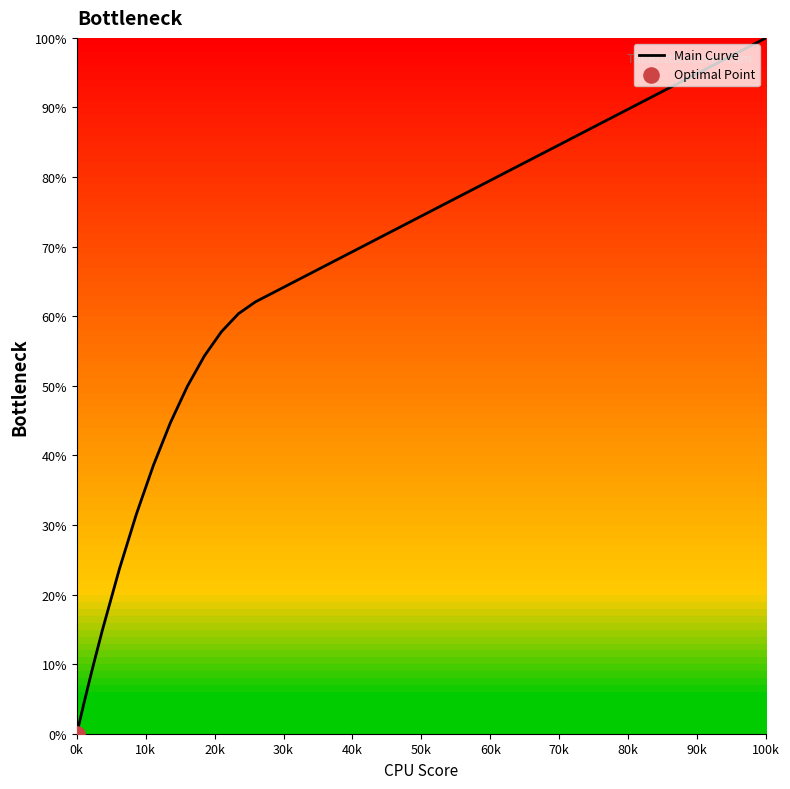

What is the difference between the maximum and minimum values?

100.0